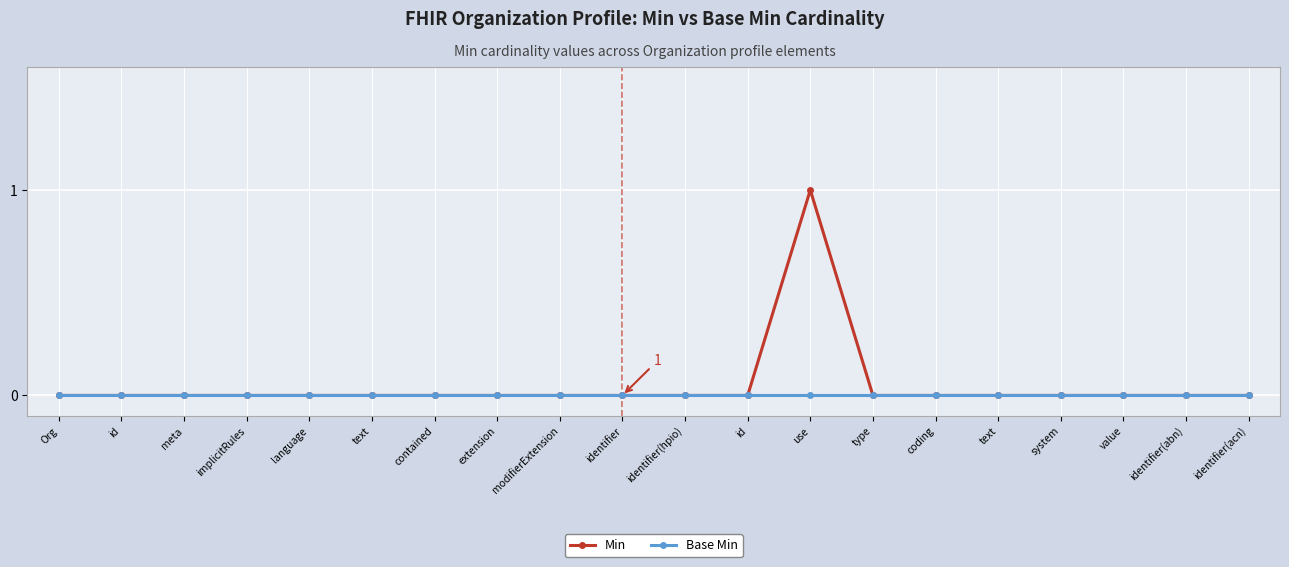

Which series has the widest spread of values?

Min